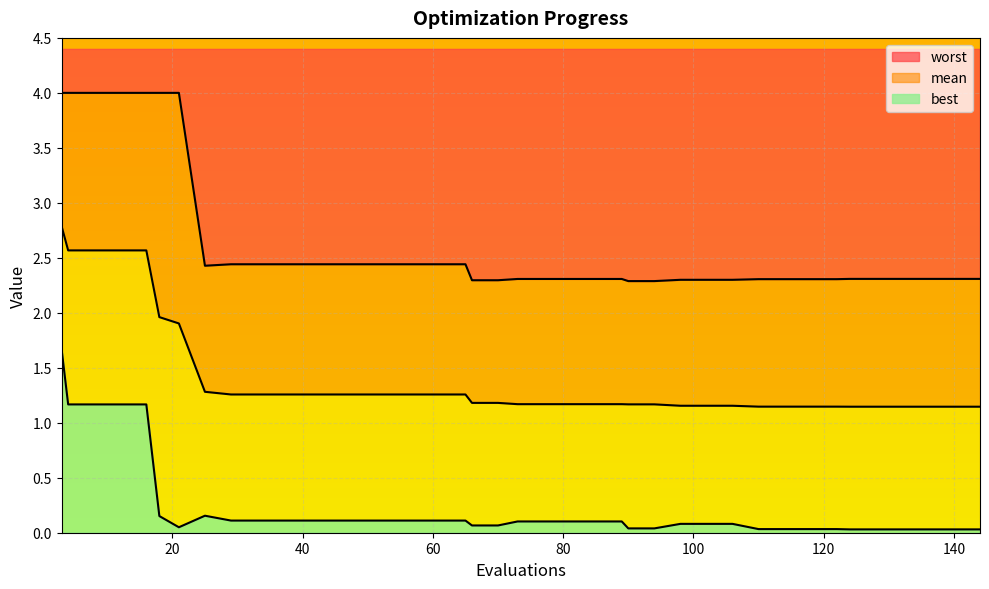

What is the difference between the maximum and second lowest values in the worst series?

1.7